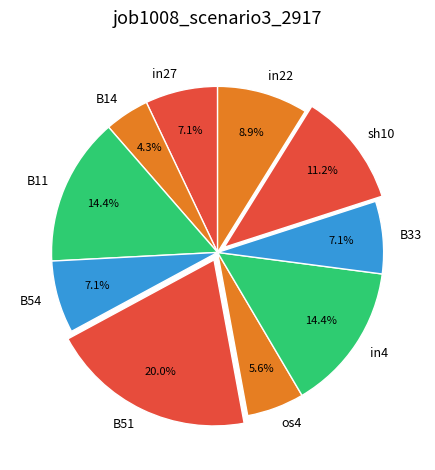

What portion of the pie excludes B54?

92.9%